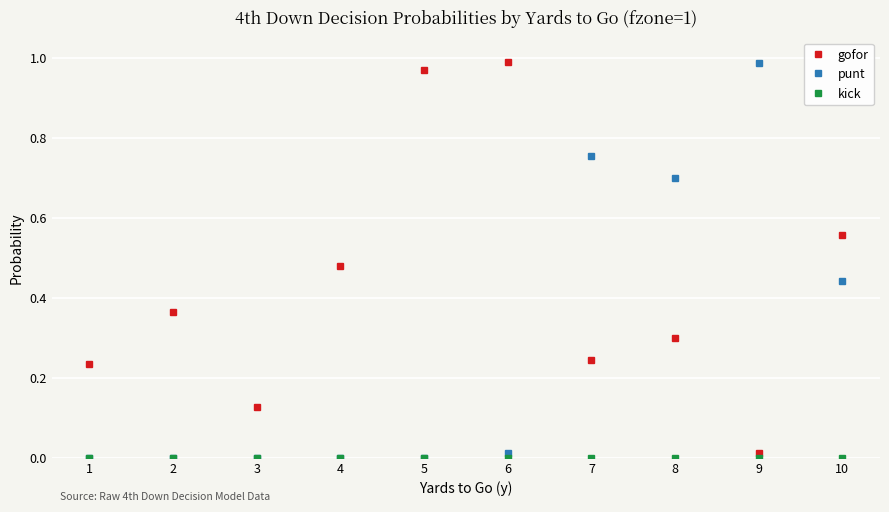

True or false: gofor and punt cross at least once.

True